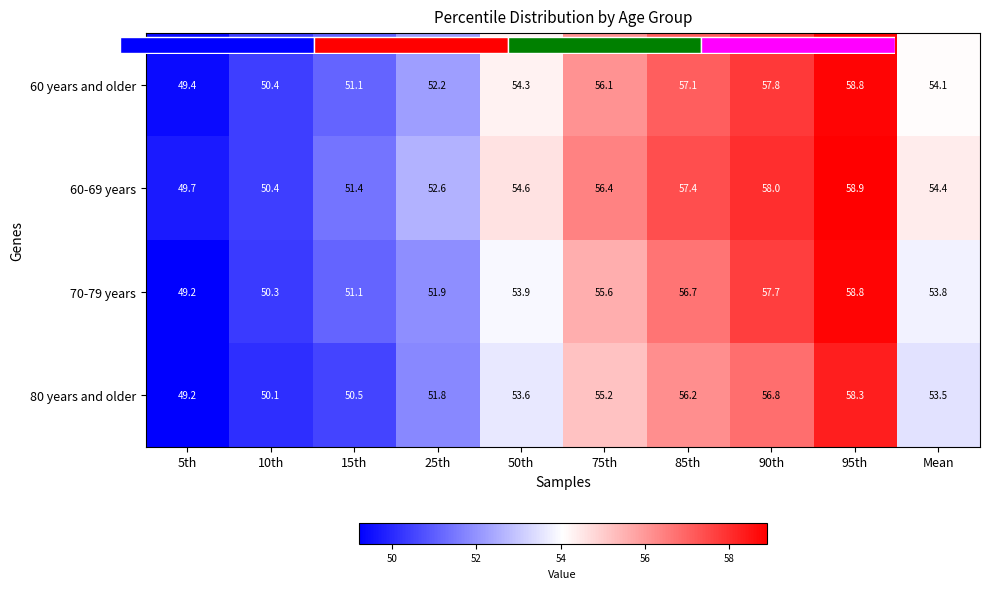

True or false: 80 years and older has a value of 55.2 at 75th.

True